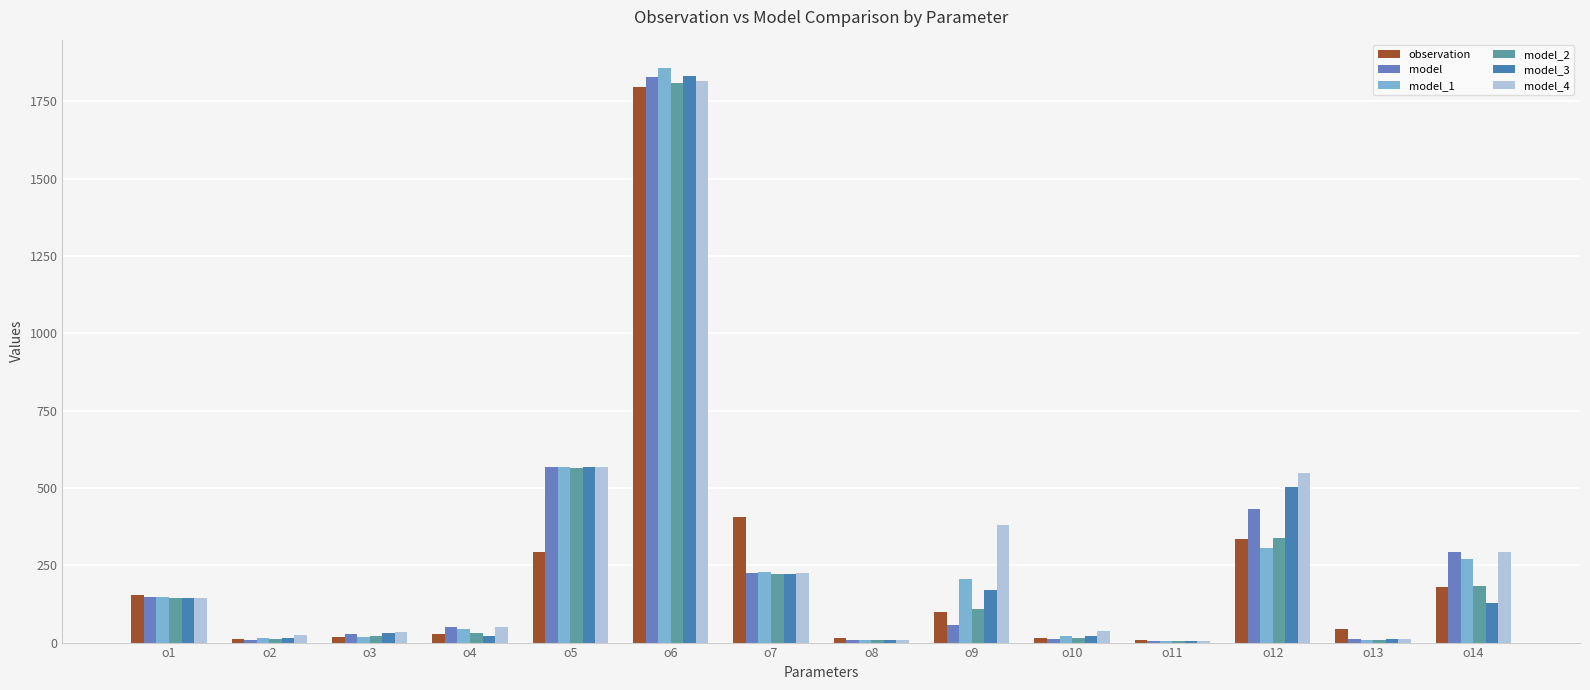

What is the sum of all model values?

3665.4